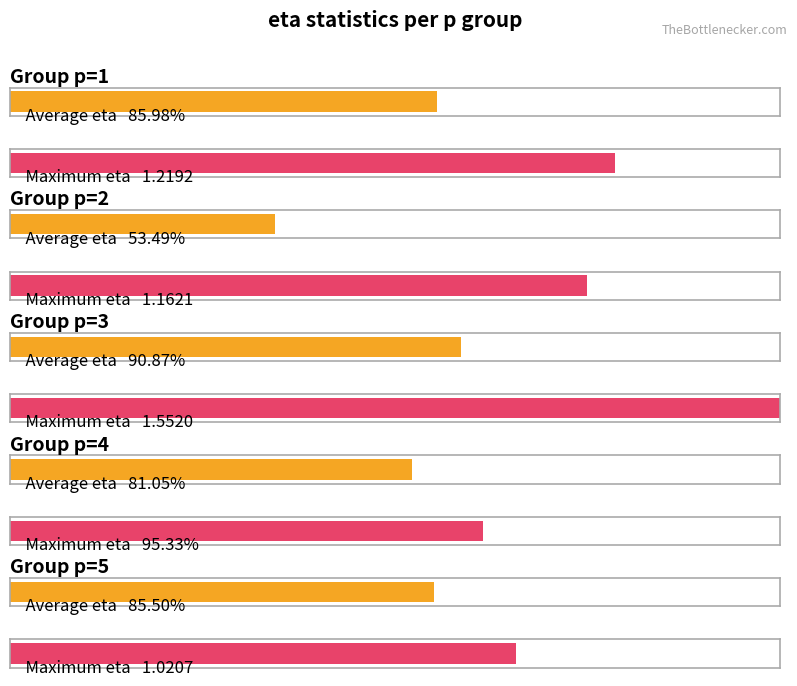

Does the chart contain any negative values?

No